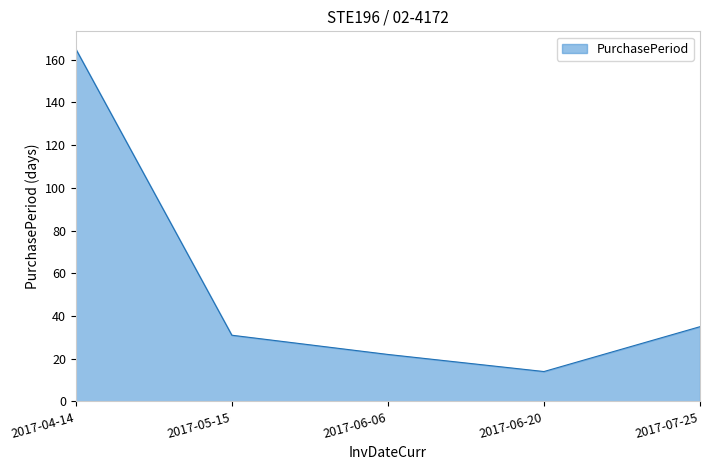

List the labels in order of value, smallest first.

2017-06-20, 2017-06-06, 2017-05-15, 2017-07-25, 2017-04-14